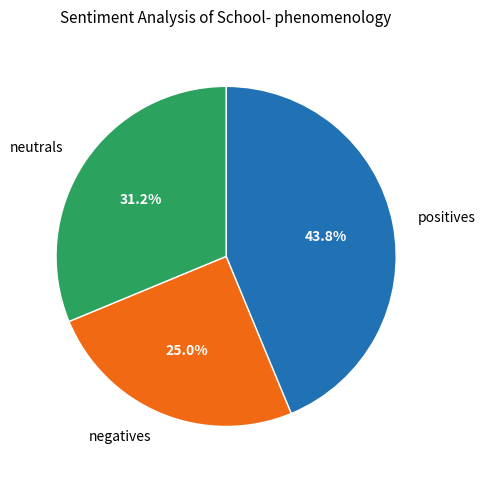

Do neutrals and positives together represent more than half of the pie?

Yes